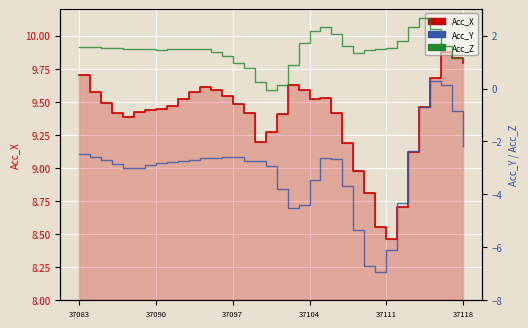

At which category does the chart reach its minimum across all series?

27